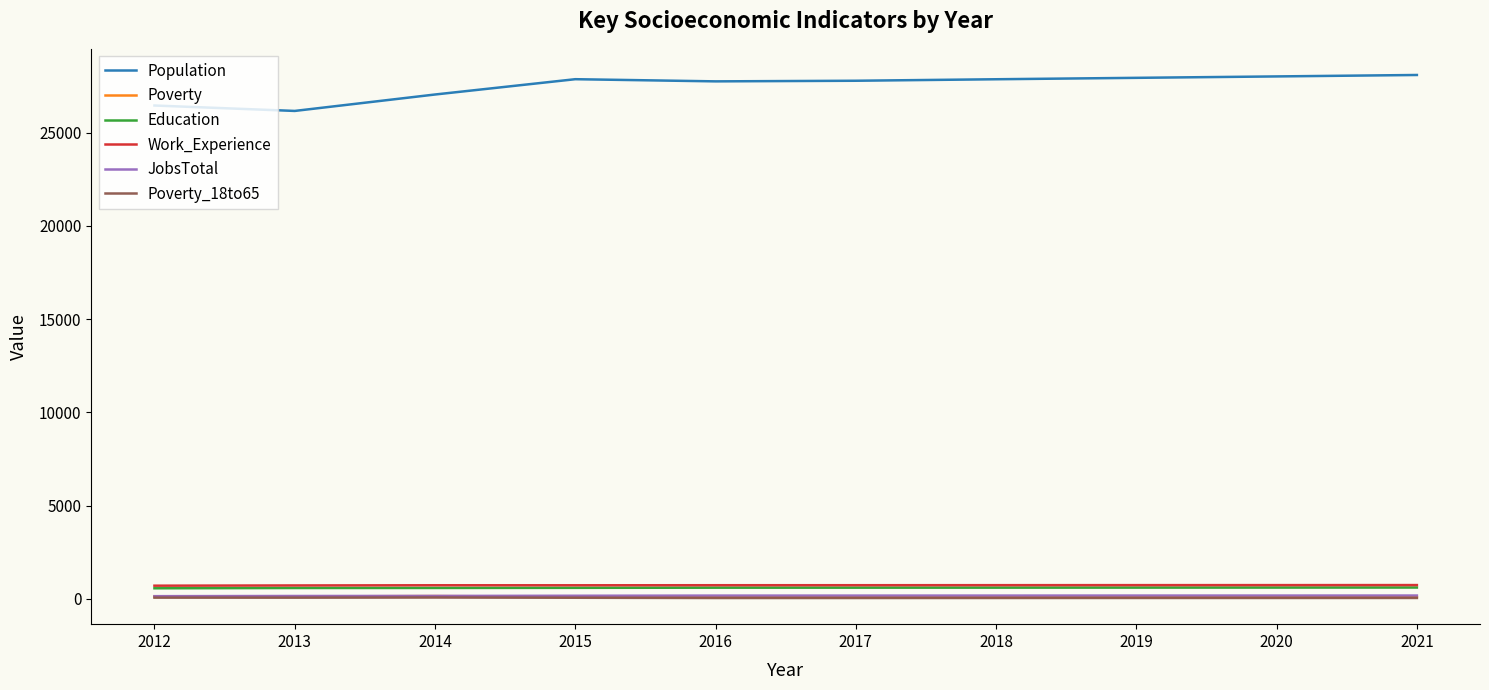

True or false: Poverty_18to65 and Population cross at least once.

False